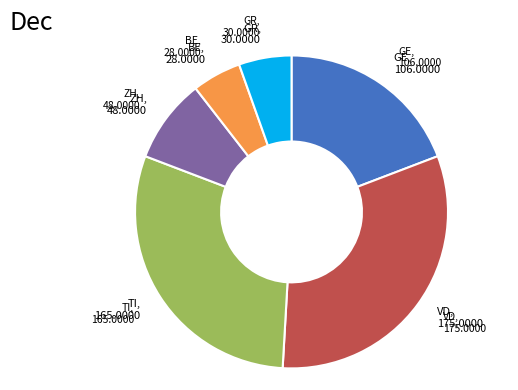

Is there any slice that represents more than half of the pie?

No